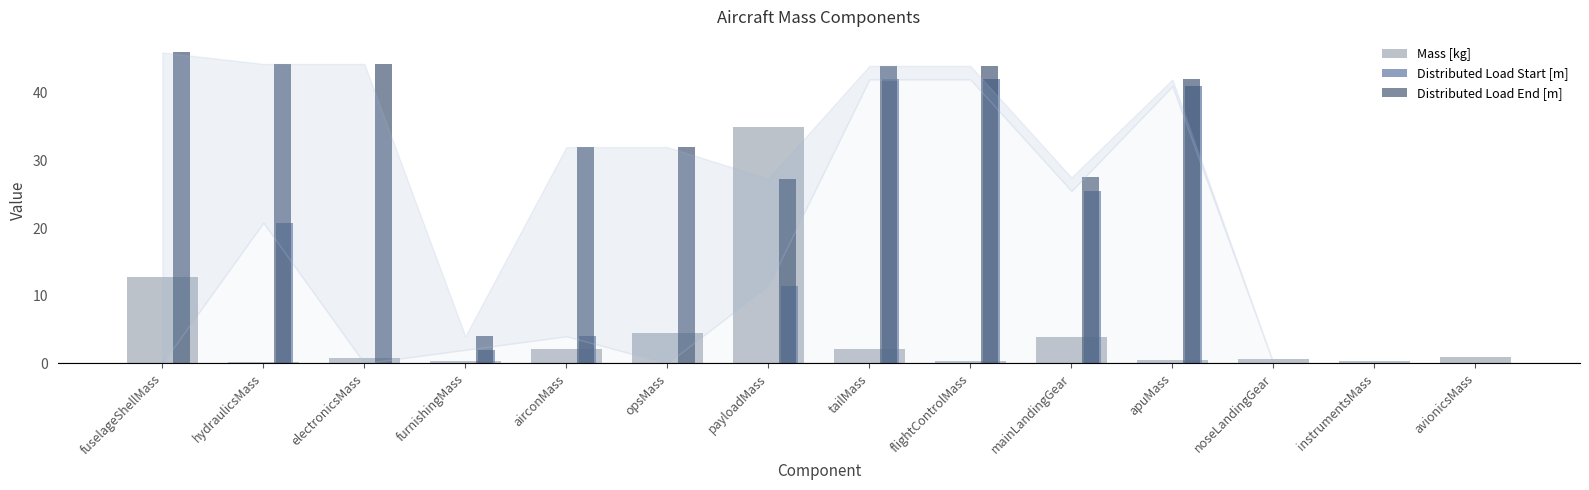

At which label does Mass [kg] reach its peak?

payloadMass